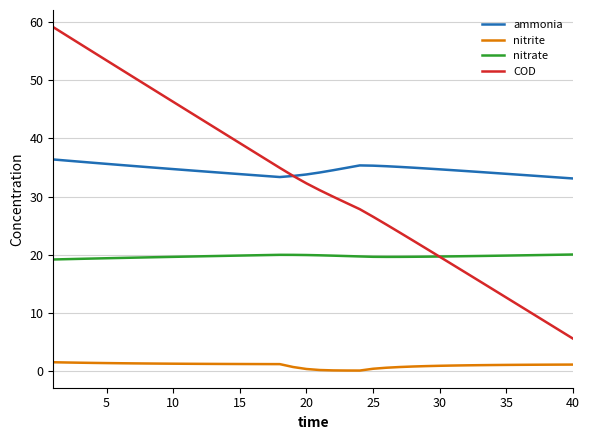

What is the maximum value shown in the chart?

59.2